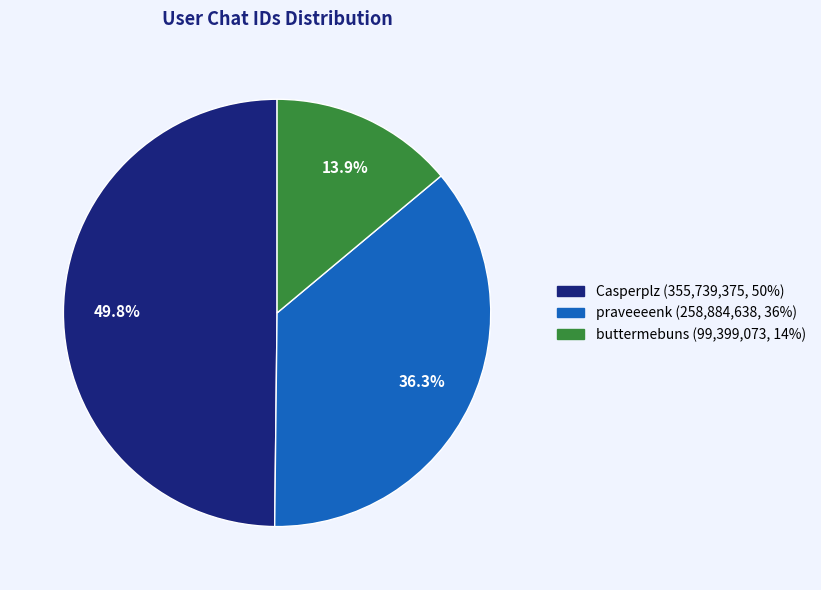

How many slices are in this pie chart?

3